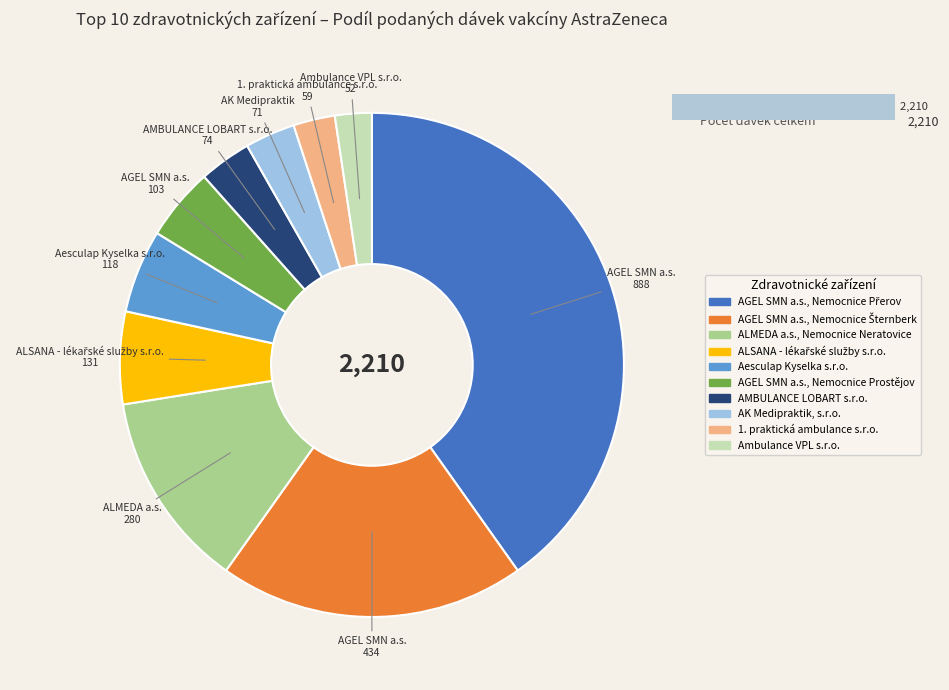

What is the change in value from ALSANA - lékařské služby s.r.o. to AMBULANCE LOBART s.r.o.?

-57